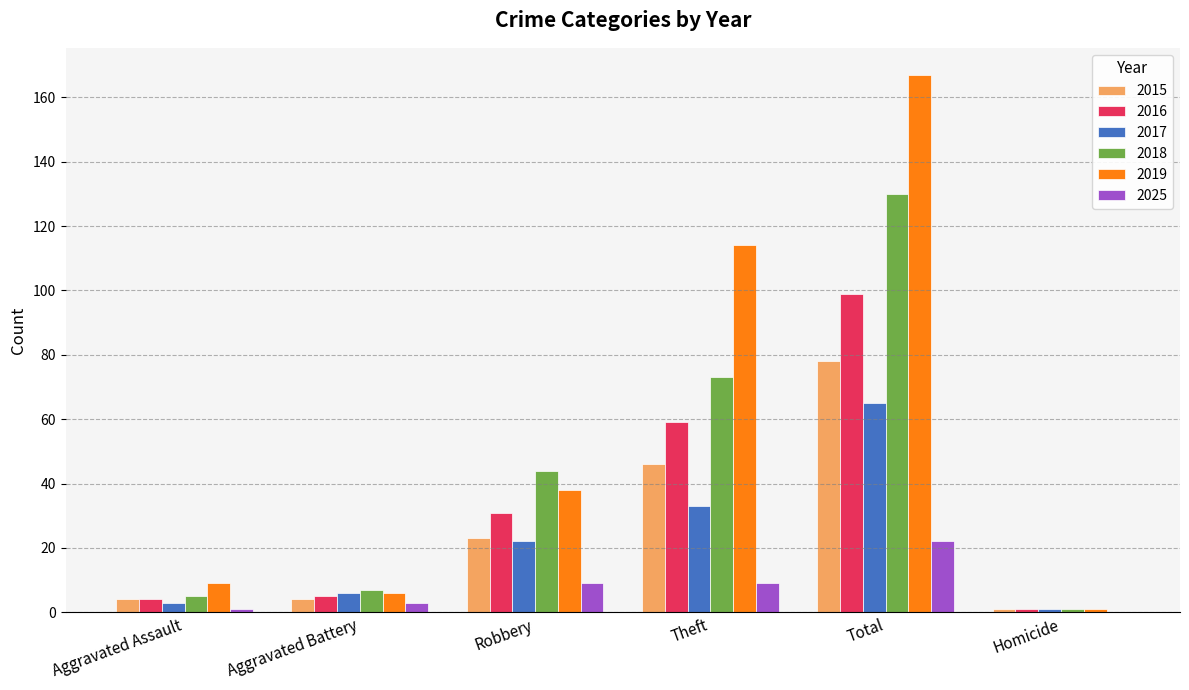

Is it true that 2025 equals 22 at Total?

True